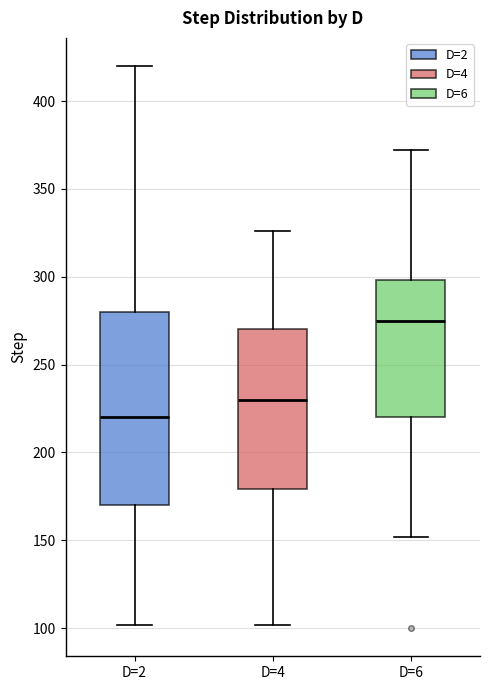

Comparing the boxes themselves (not the whiskers), which one is the tallest?

D=2